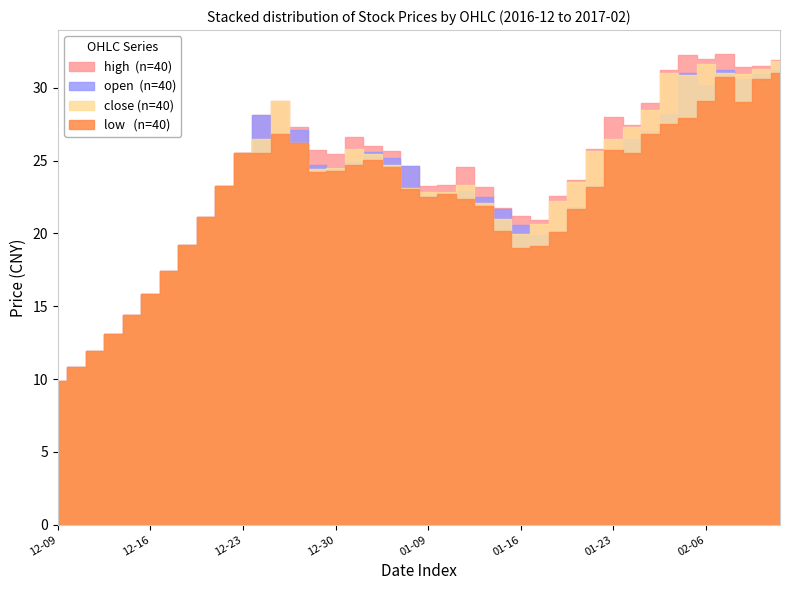

Where does the close series first go above 24?

10